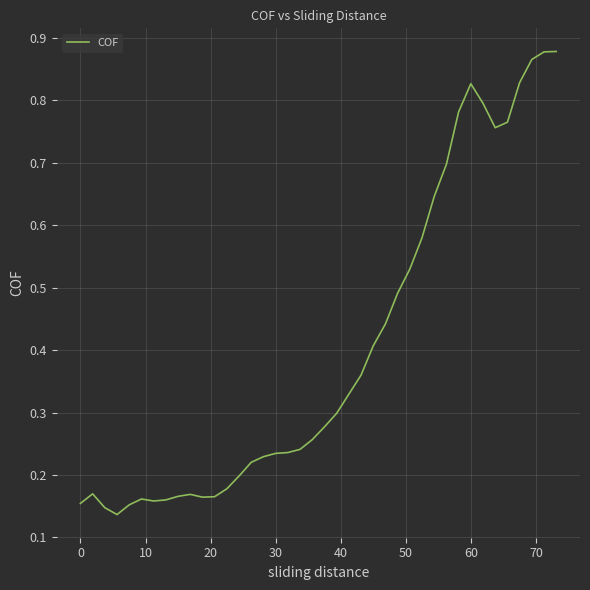

How many lines are shown in the chart?

1